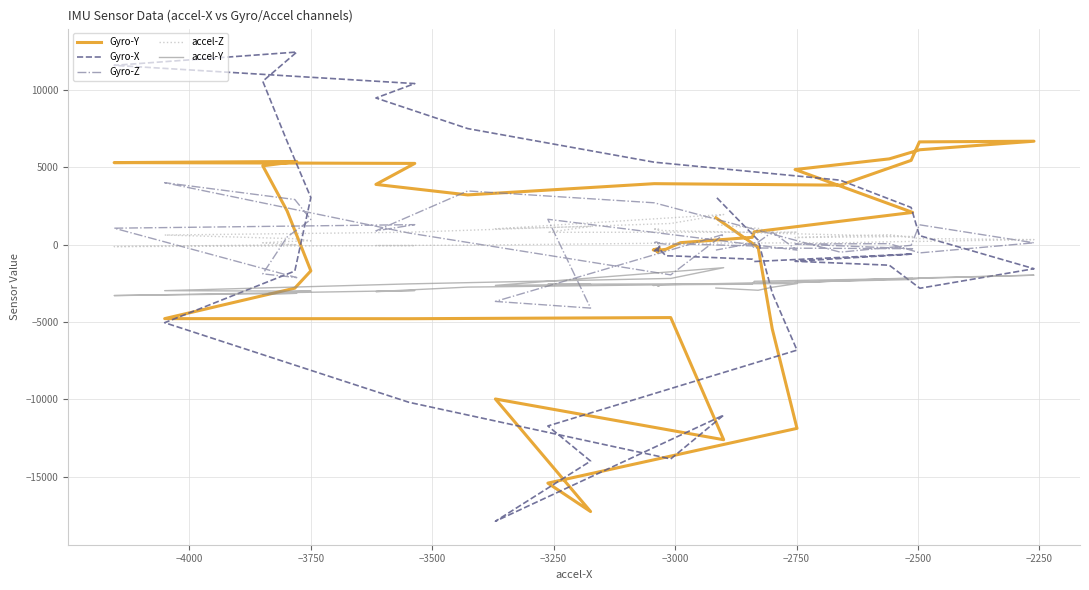

List the series in order of their peak value, lowest first.

accel-Y, accel-Z, Gyro-Z, Gyro-Y, Gyro-X